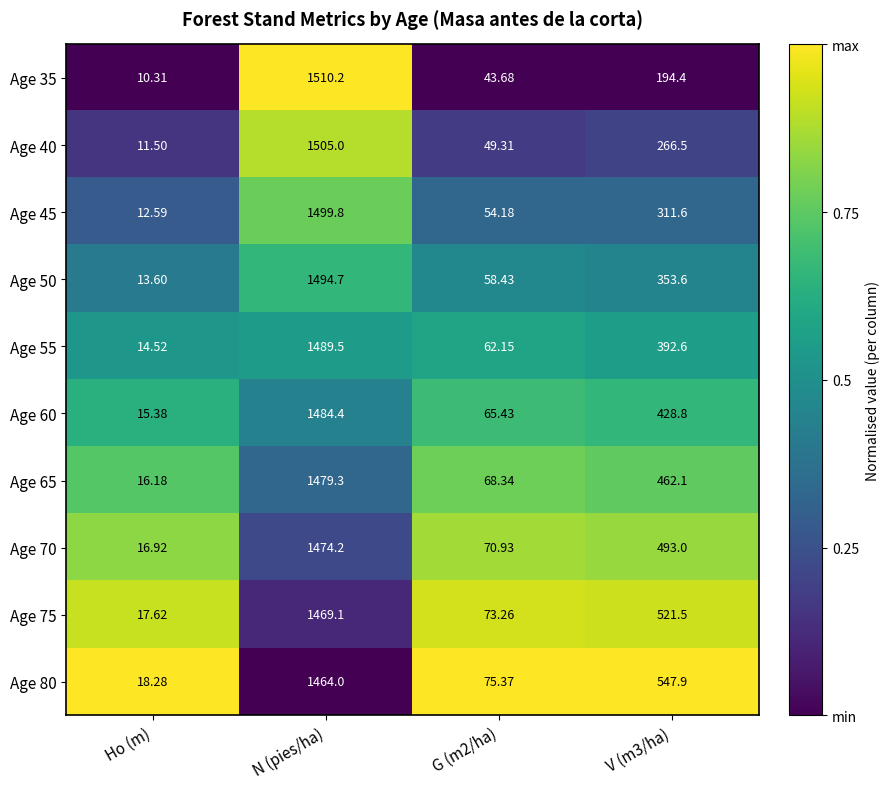

At which category is the sum across all series the highest?

N (pies/ha)